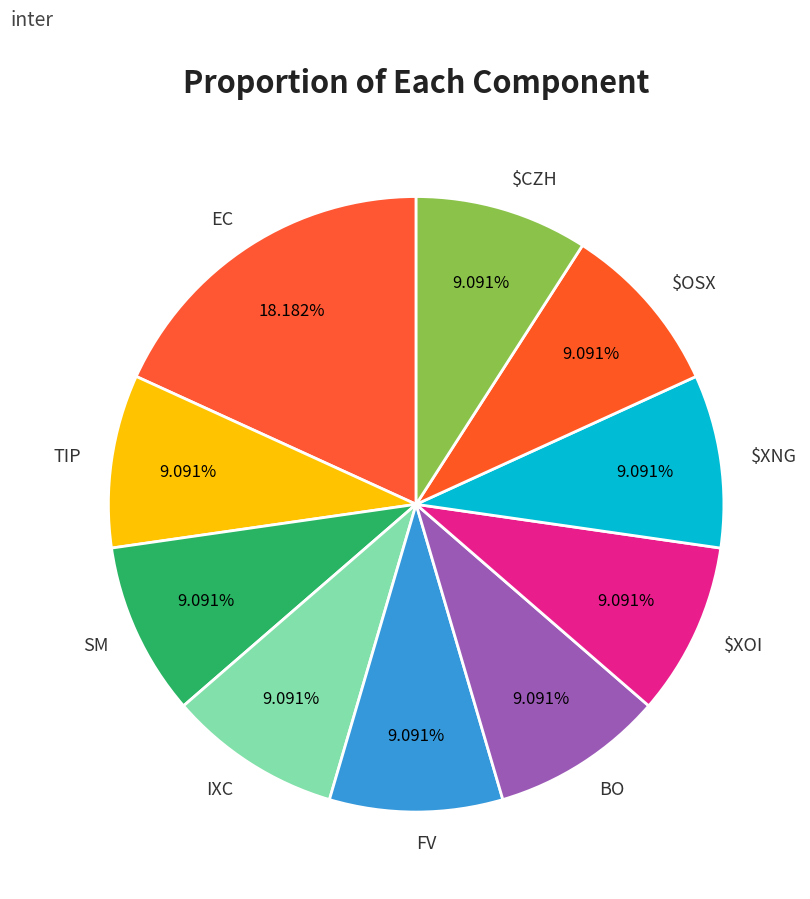

The IXC slice represents 19% of the pie. True or false?

False